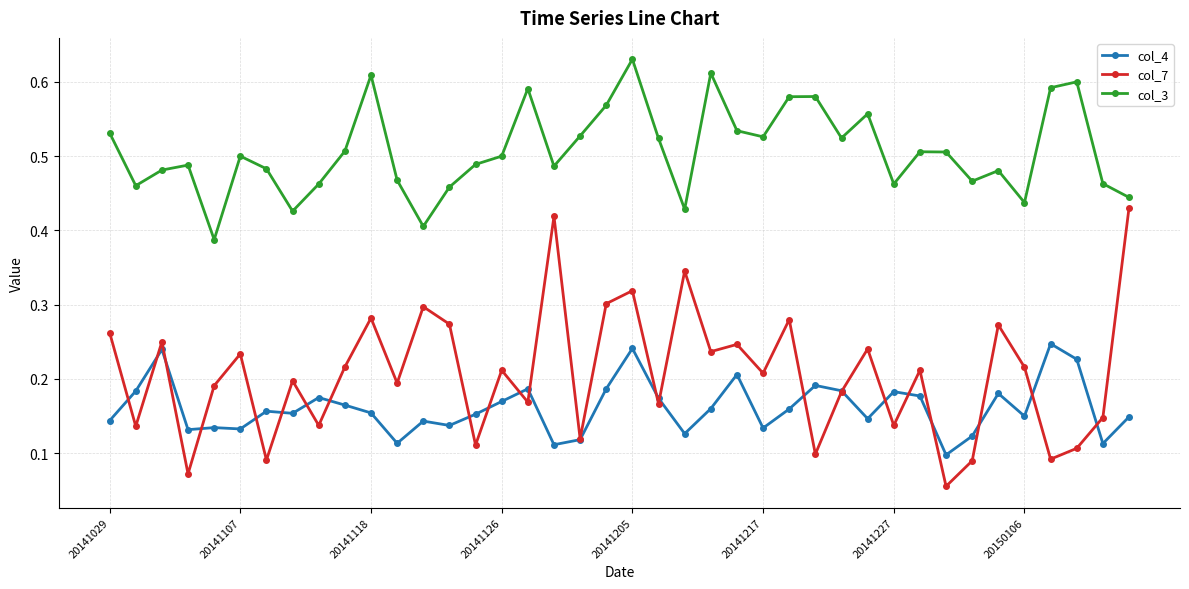

At how many categories does at least one series exceed 0?

40